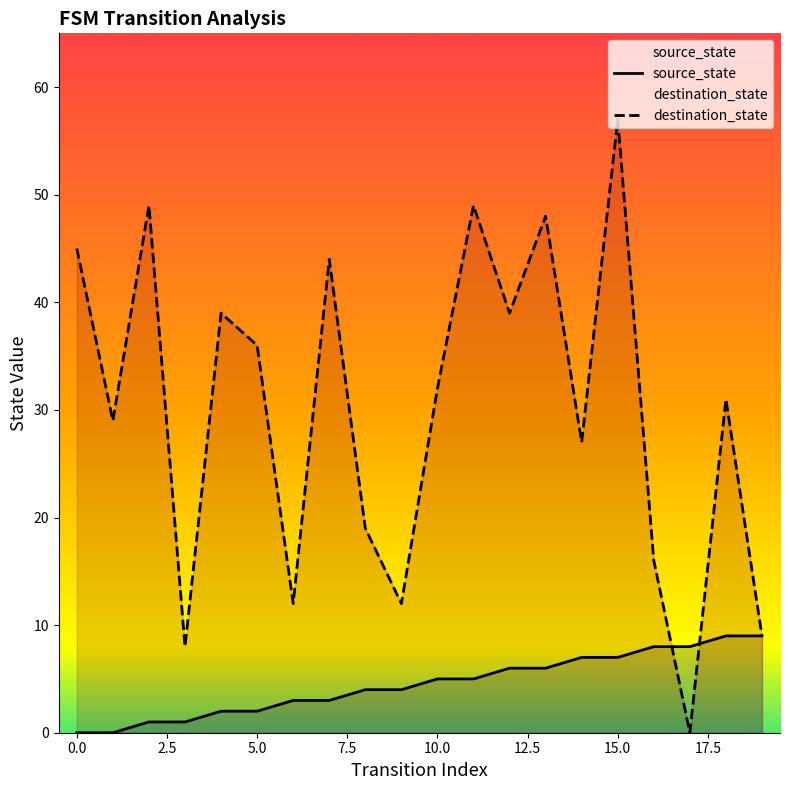

True or false: source_state and destination_state intersect in this chart.

True